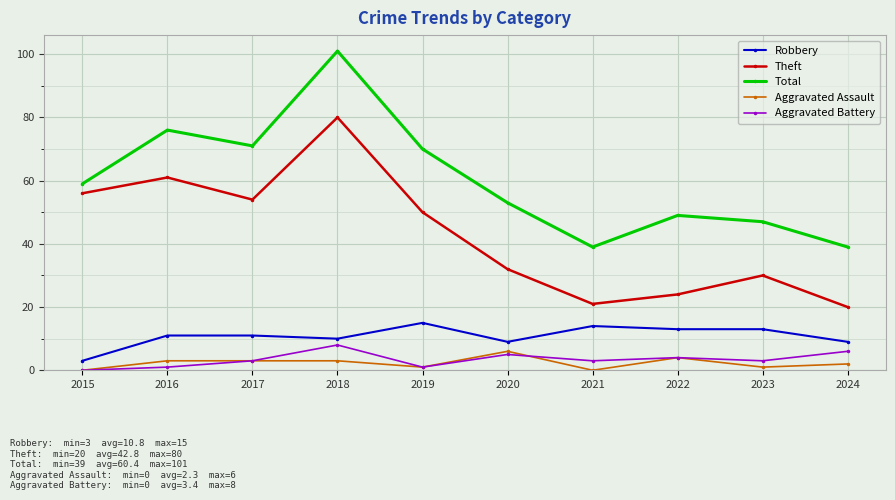

Reading right to left, list all the values displayed in this chart.

Robbery: 9	13	13	14	9	15	10	11	11	3
Theft: 20	30	24	21	32	50	80	54	61	56
Total: 39	47	49	39	53	70	101	71	76	59
Aggravated Assault: 2	1	4	0	6	1	3	3	3	0
Aggravated Battery: 6	3	4	3	5	1	8	3	1	0